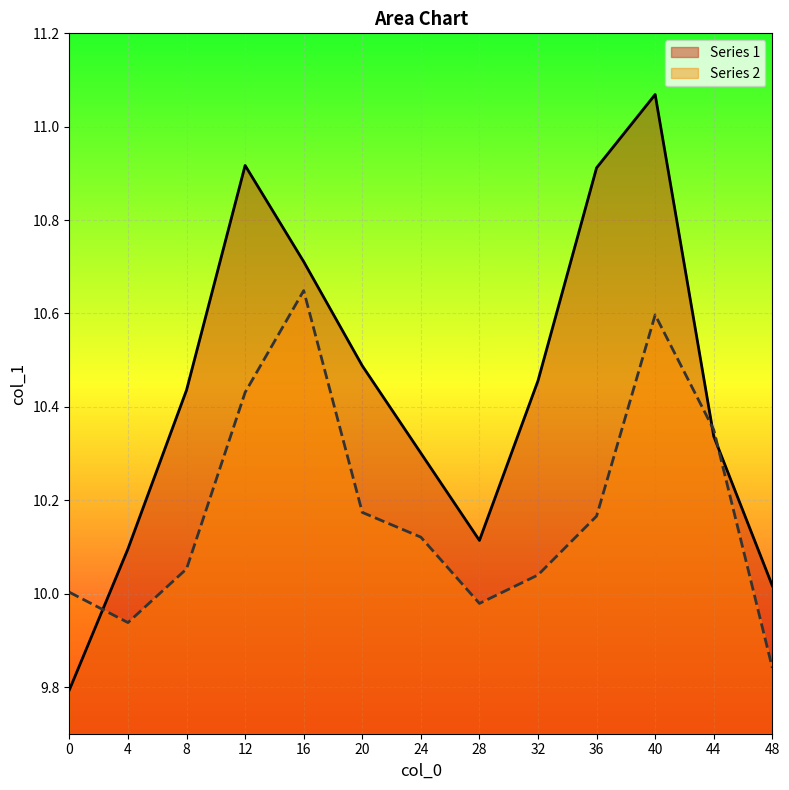

Count the number of data series in this chart.

2